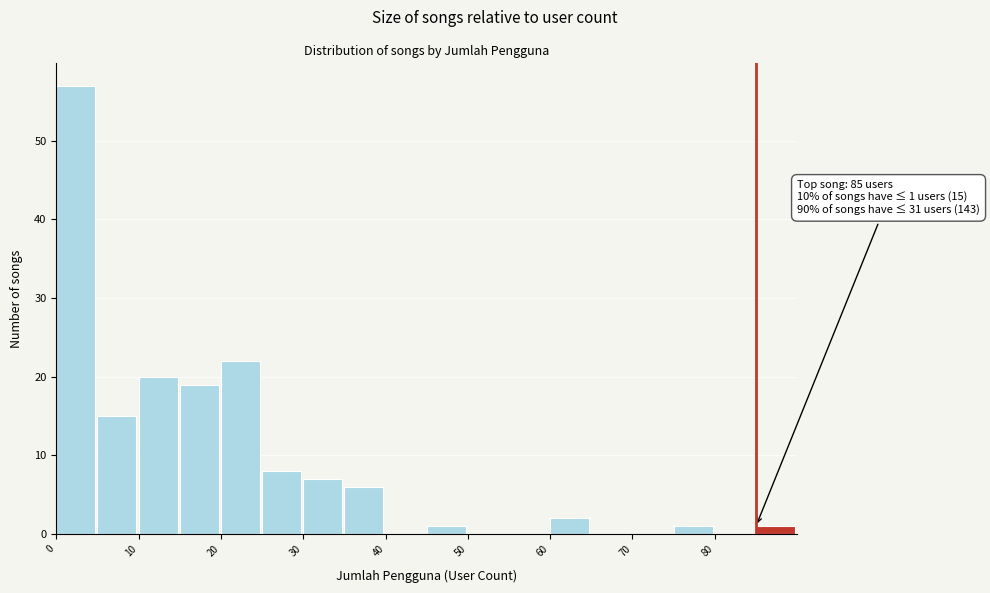

Over which range of the x-axis is the bar tallest?

0 to 5